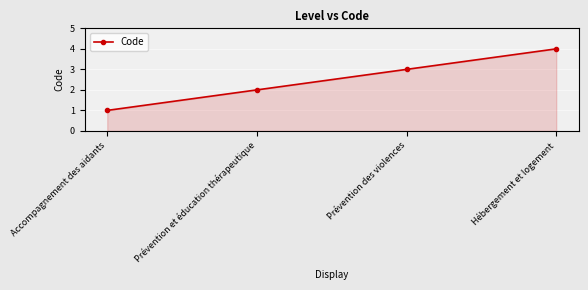

True or false: there are more than 0 points higher than both neighbors.

False